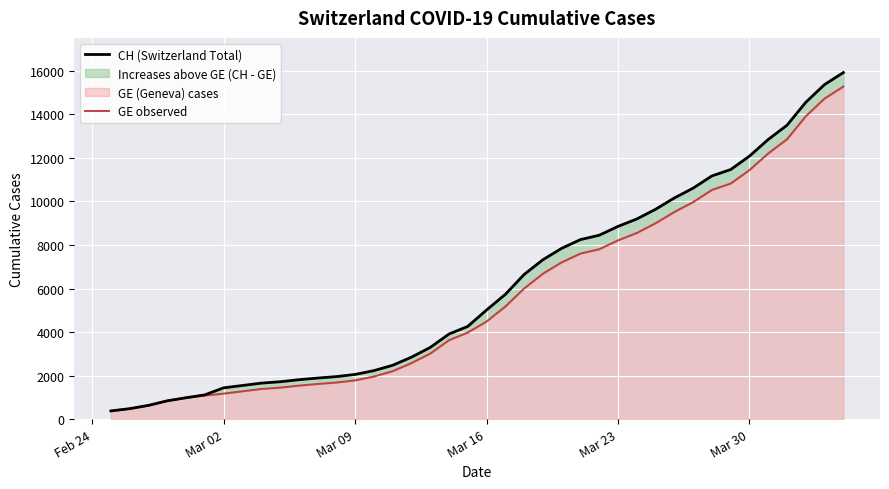

How many lines are shown in the chart?

2